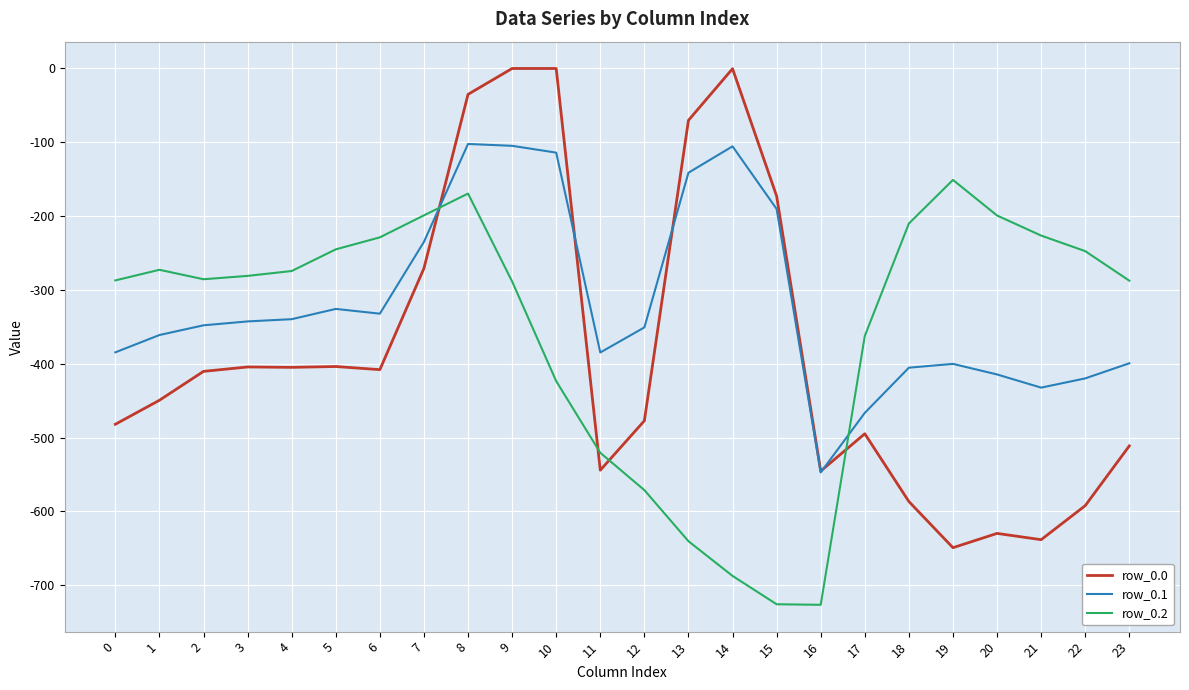

Between 5 and 8, which series saw the biggest shift?

row_0.0